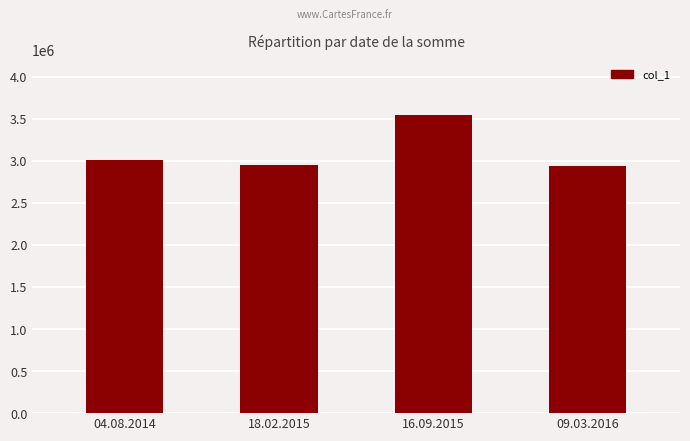

What is the maximum value shown in the chart?

3540000